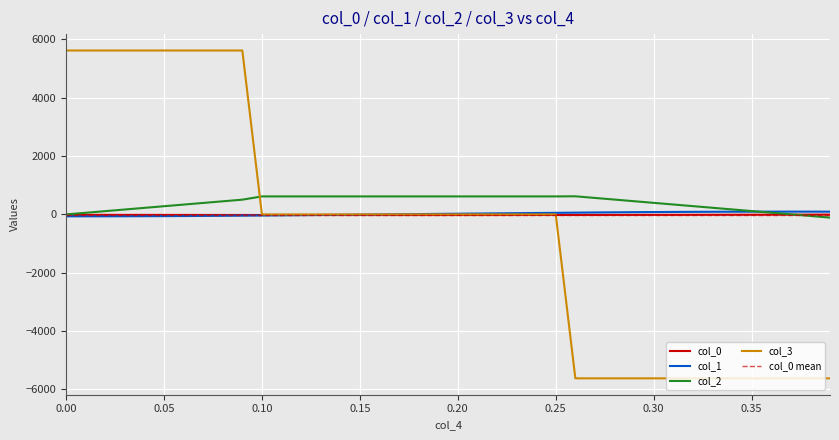

Reading left to right, what are all the values shown in this chart?

col_0: -13.9	-14.6	-15.2	-15.8	-16.5	-17.1	-17.6	-18.2	-18.7	-19.1	-19.5	-19.9	-20.1	-20.4	-20.5	-20.6	-20.7	-20.6	-20.6	-20.4	-20.2	-19.9	-19.6	-19.2	-18.8	-18.2	-17.7	-17.0	-16.3	-15.6	-14.8	-14.0	-13.1	-12.2	-11.3	-10.3	-9.4	-8.4	-7.5	-6.5
col_1: -65.6	-65.3	-64.5	-63.1	-61.1	-58.6	-55.5	-51.8	-47.6	-42.8	-37.8	-31.6	-25.4	-19.3	-13.1	-6.9	-0.7	5.4	11.6	17.8	23.9	30.1	36.3	42.5	48.6	54.8	61.0	66.9	72.3	77.1	81.3	85.0	88.1	90.7	92.7	94.1	95.0	95.3	95.1	94.2
col_2: 0.0	56.2	112.4	168.6	224.8	281.0	337.2	393.4	449.6	505.8	617.2	617.2	617.2	617.2	617.2	617.2	617.2	617.2	617.2	617.2	617.2	617.2	617.2	617.2	617.2	617.2	621.2	565.0	508.8	452.6	396.4	340.2	284.0	227.8	171.6	115.4	59.2	3.0	-53.2	-109.4
col_3: 5619.9	5619.9	5619.9	5619.9	5619.9	5619.9	5619.9	5619.9	5619.9	5619.9	0.0	0.0	0.0	0.0	0.0	0.0	0.0	0.0	0.0	0.0	0.0	0.0	0.0	0.0	0.0	0.0	-5619.9	-5619.9	-5619.9	-5619.9	-5619.9	-5619.9	-5619.9	-5619.9	-5619.9	-5619.9	-5619.9	-5619.9	-5619.9	-5619.9